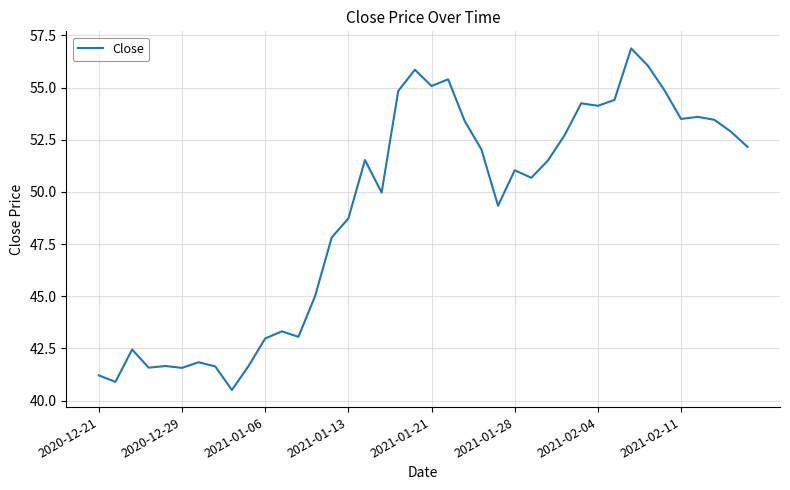

What is the difference between the maximum and minimum values?

16.4